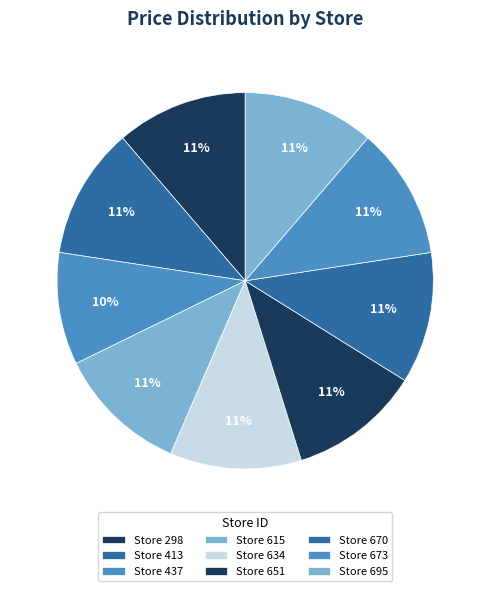

How many segments does this pie chart have?

9